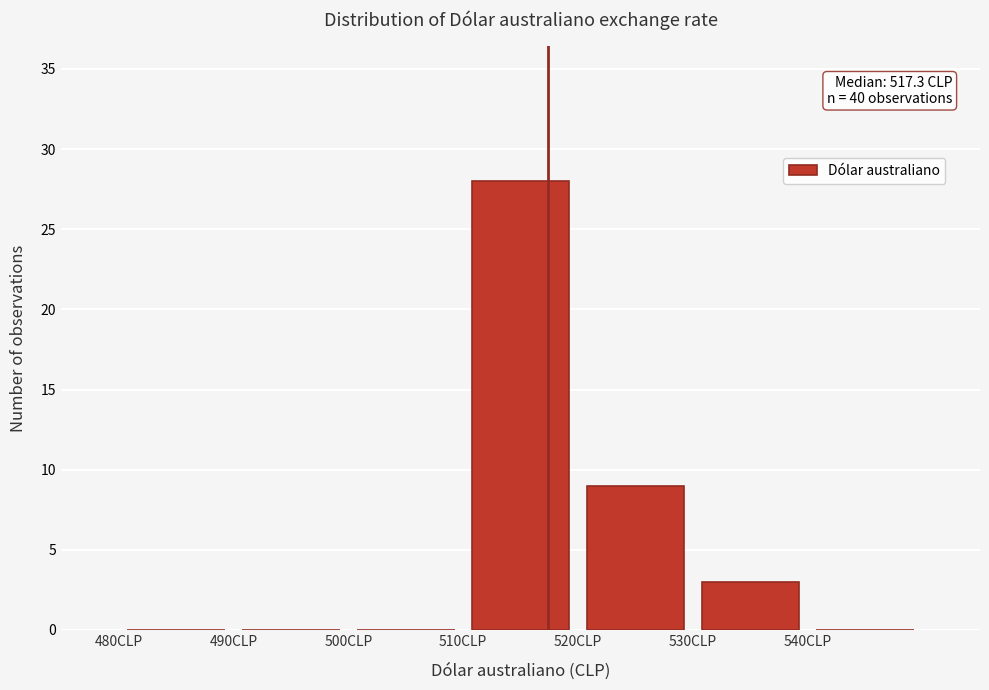

Which range on the x-axis has the tallest bar?

510 to 520